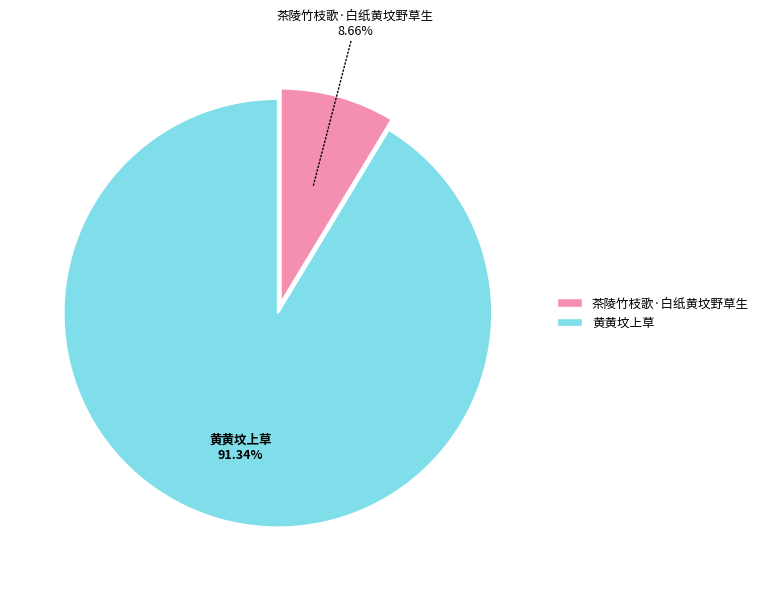

To the nearest percent, what is the combined percentage of 黄黄坟上草 and 茶陵竹枝歌·白纸黄坟野草生?

100%